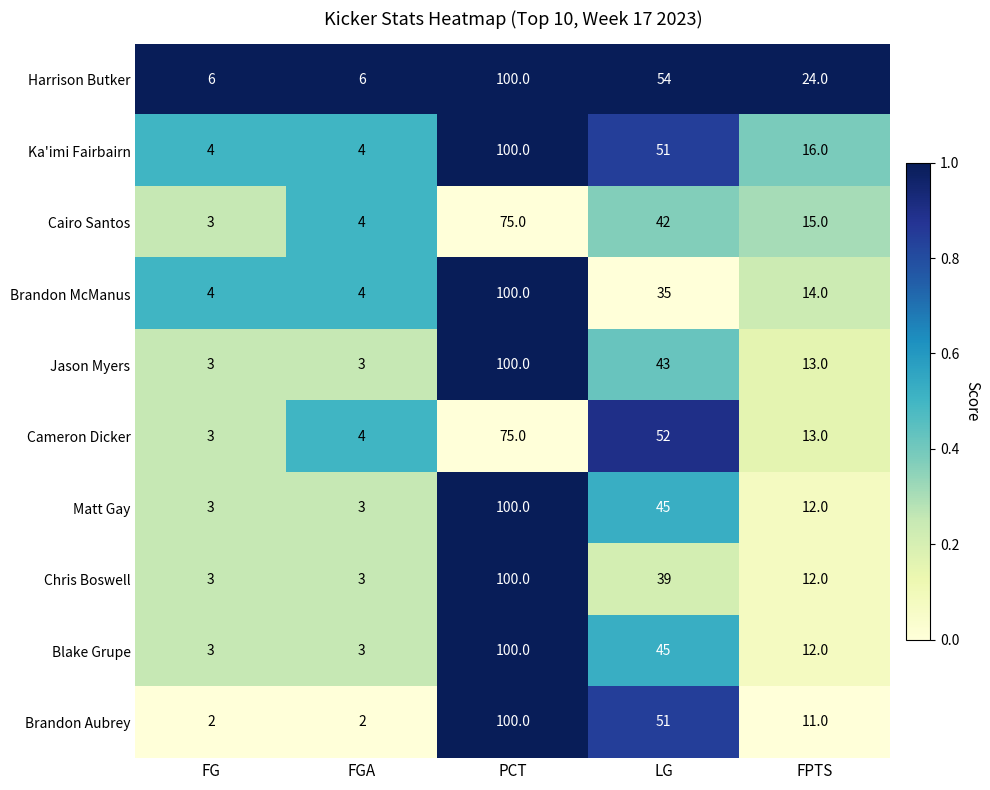

The Harrison Butker series shows 24 at FPTS. True or false?

True